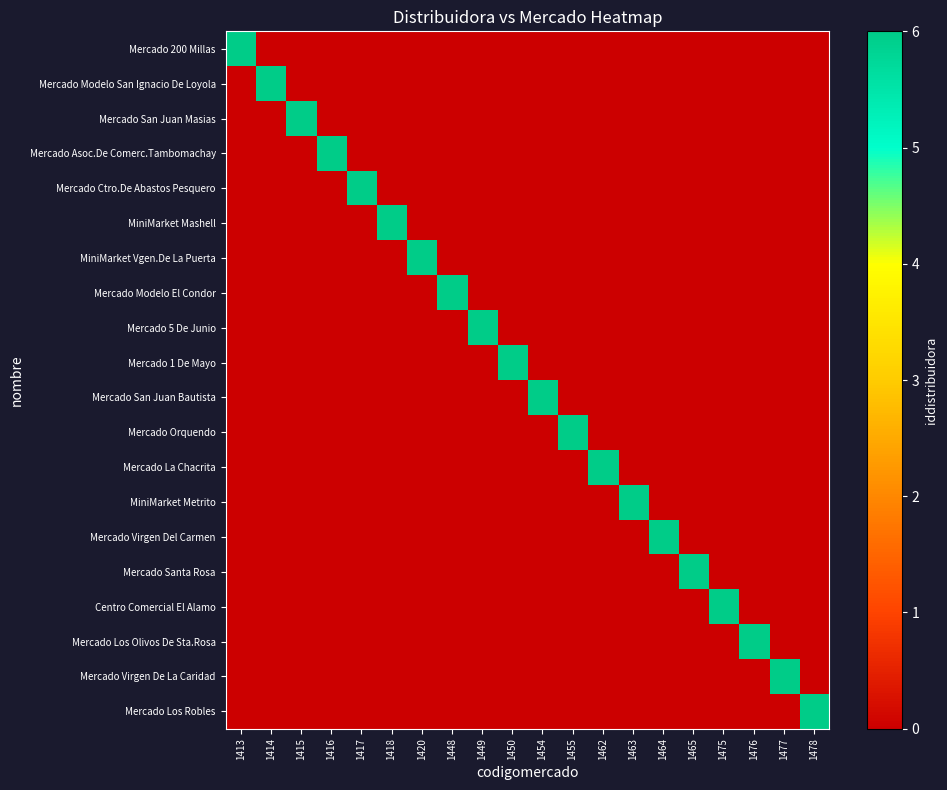

At how many categories does at least one series exceed 0?

20